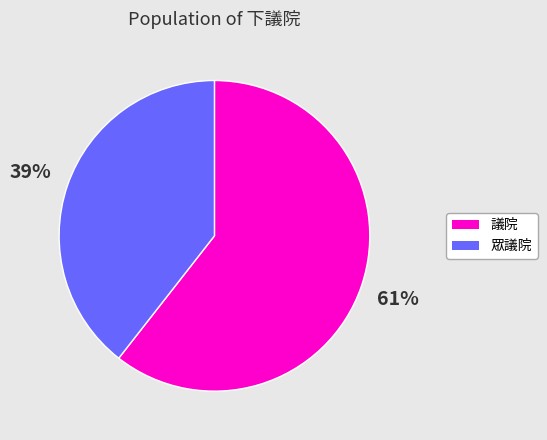

How many segments does this pie chart have?

2